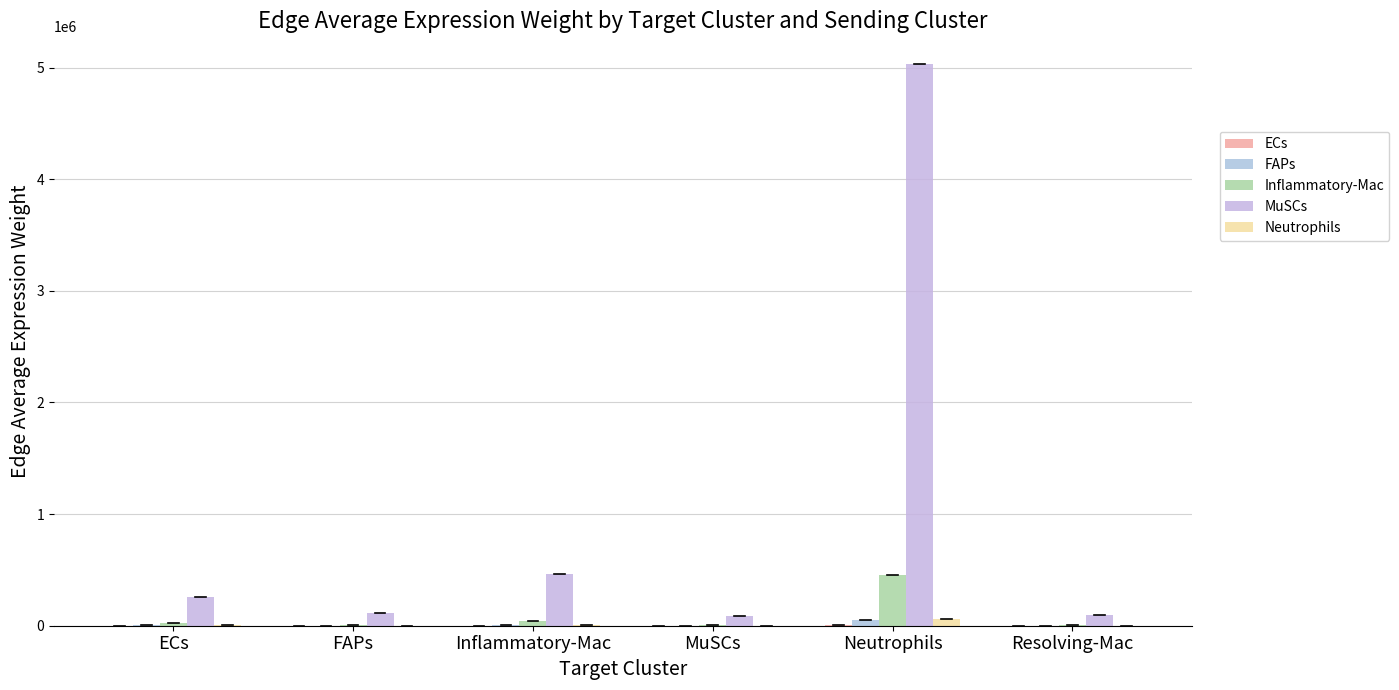

Which has a higher value, MuSCs or ECs?

ECs